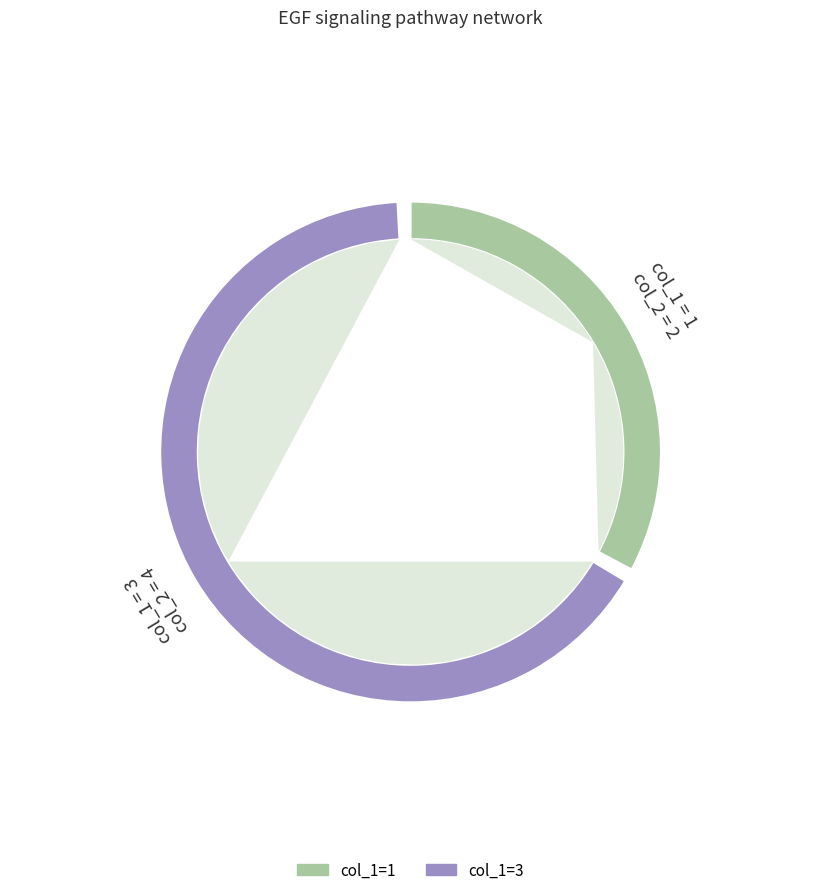

Rank the categories by value from lowest to highest.

1, 3